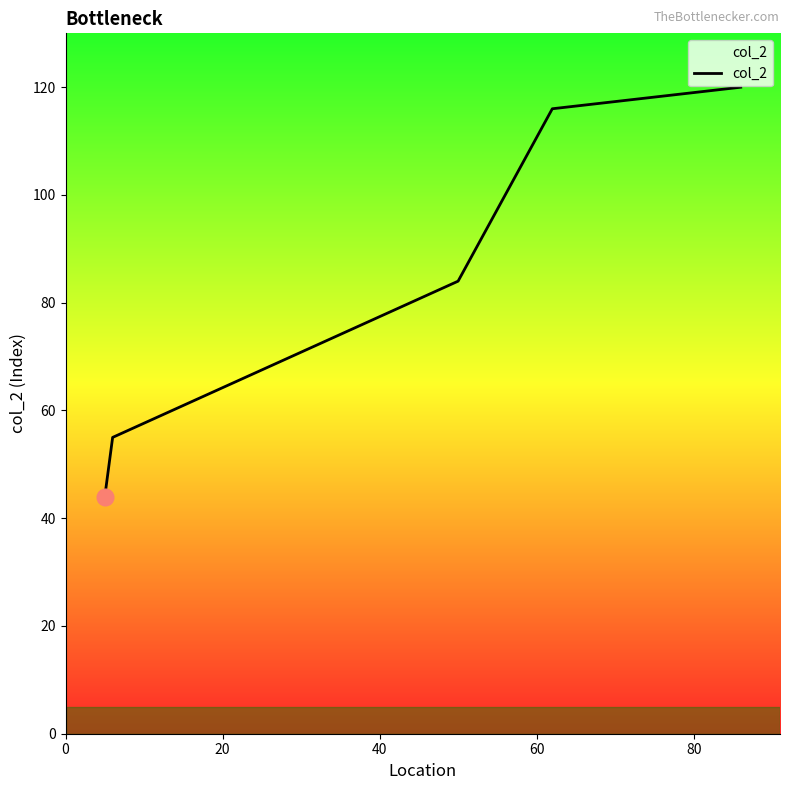

True or false: the data has more than 0 interior local peaks.

False